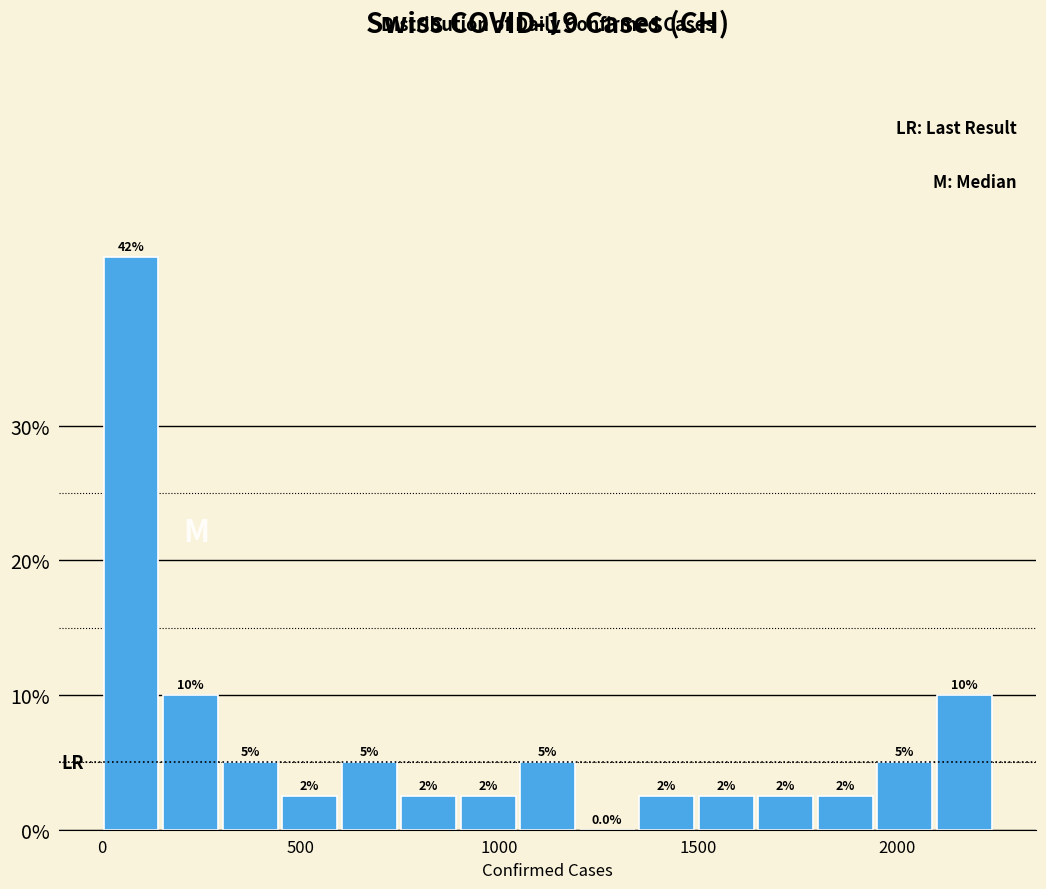

Around what value on the x-axis is the tallest bar? Give the approximate position of its centre, as read against the axis.

50